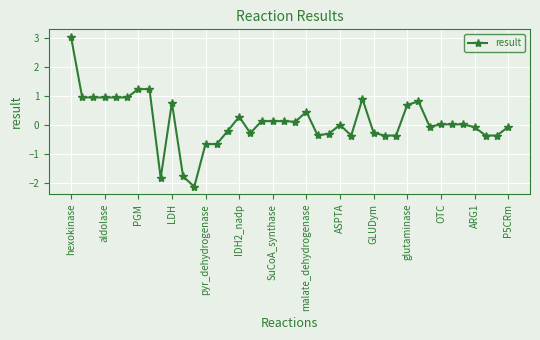

What is the minimum value shown in the chart?

-2.1